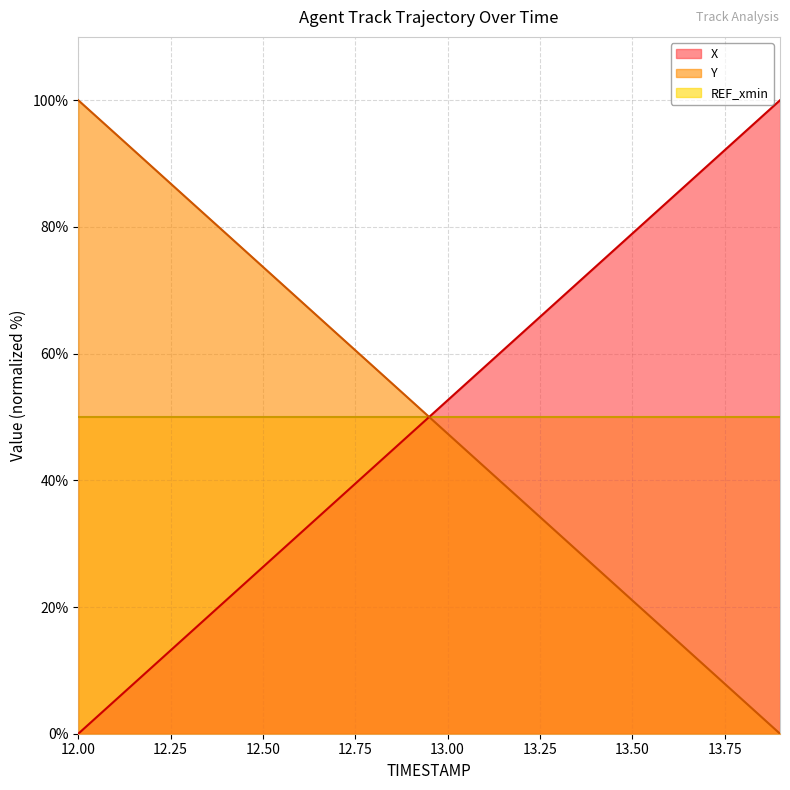

List the series in order of their overall mean, highest first.

Y, X